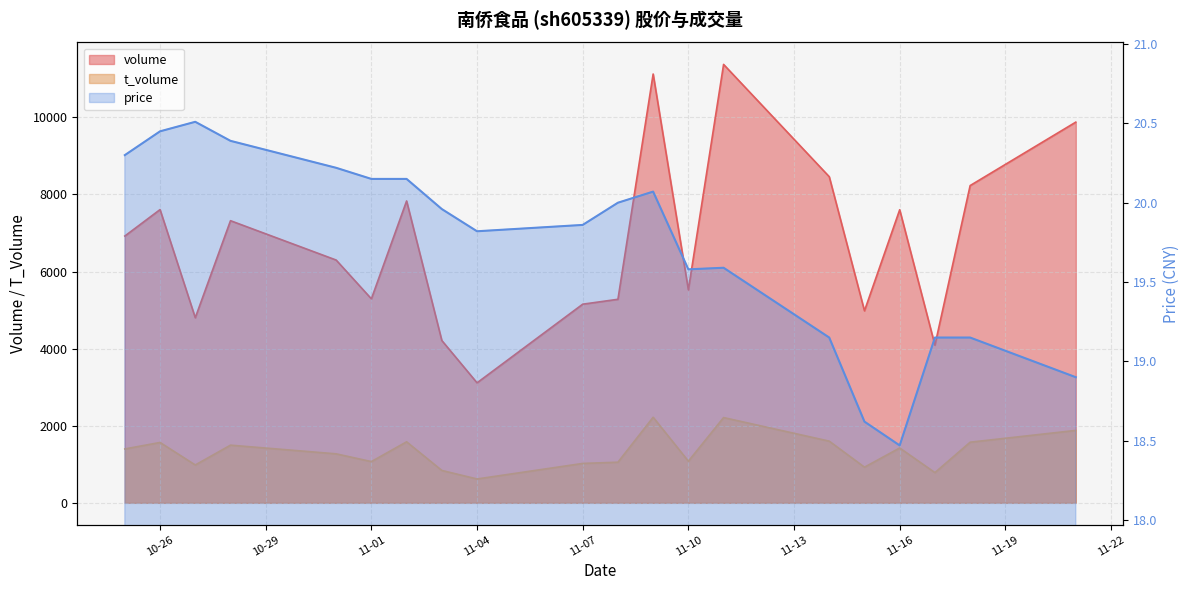

What is the maximum value shown in the chart?

11373.0